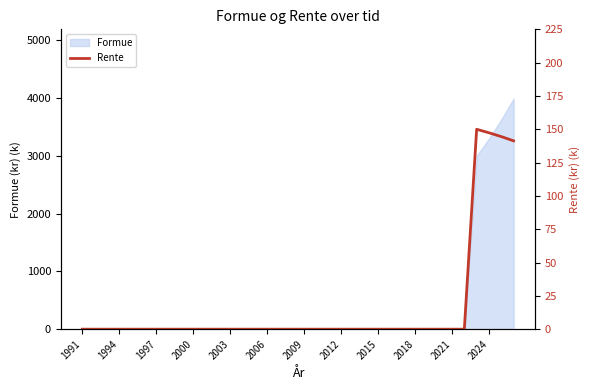

How many interior local peaks (higher than both neighbors) does the data have?

1